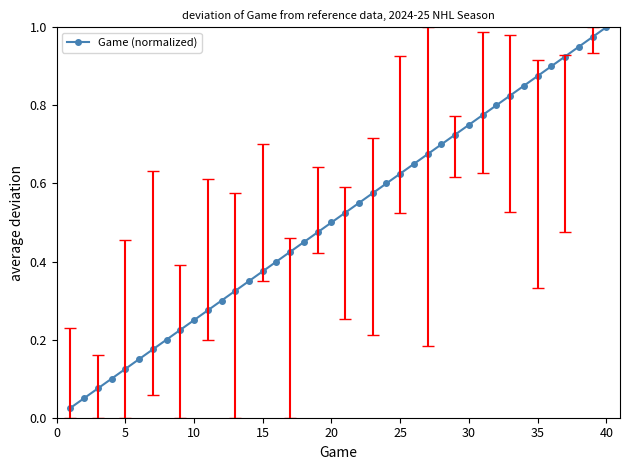

Is this an area chart (filled region under the line)?

No